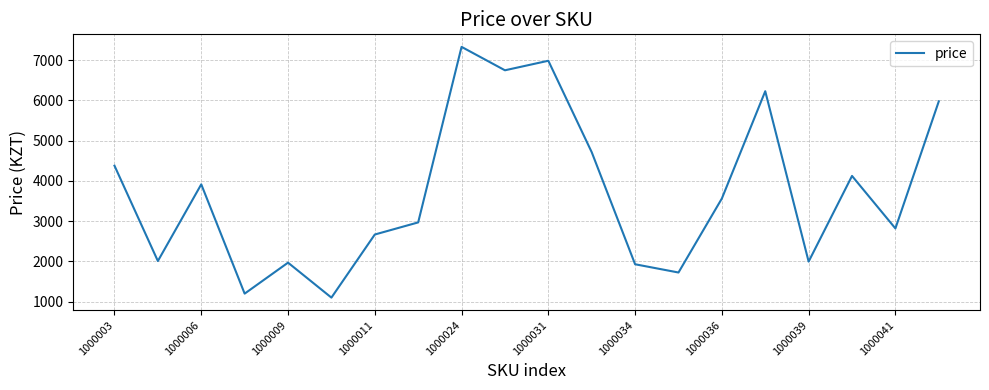

What is the difference between the second highest and second lowest values?

5787